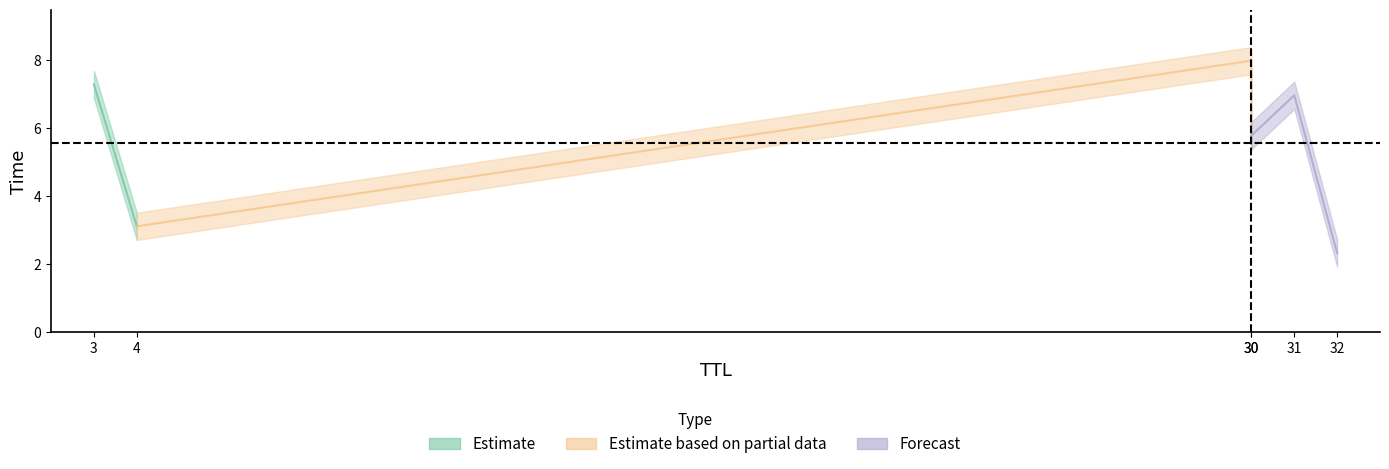

Count the number of values greater than 6.

3